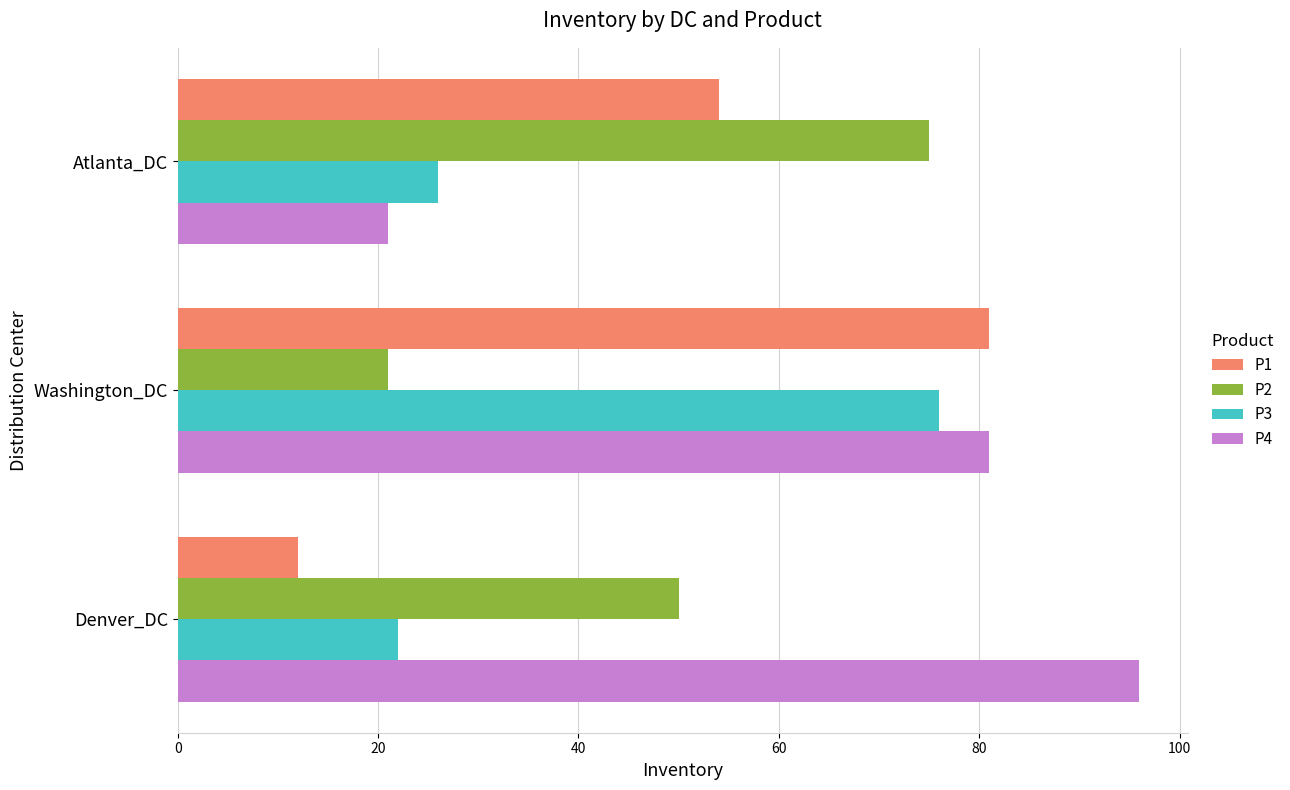

What is the maximum value for P4?

96